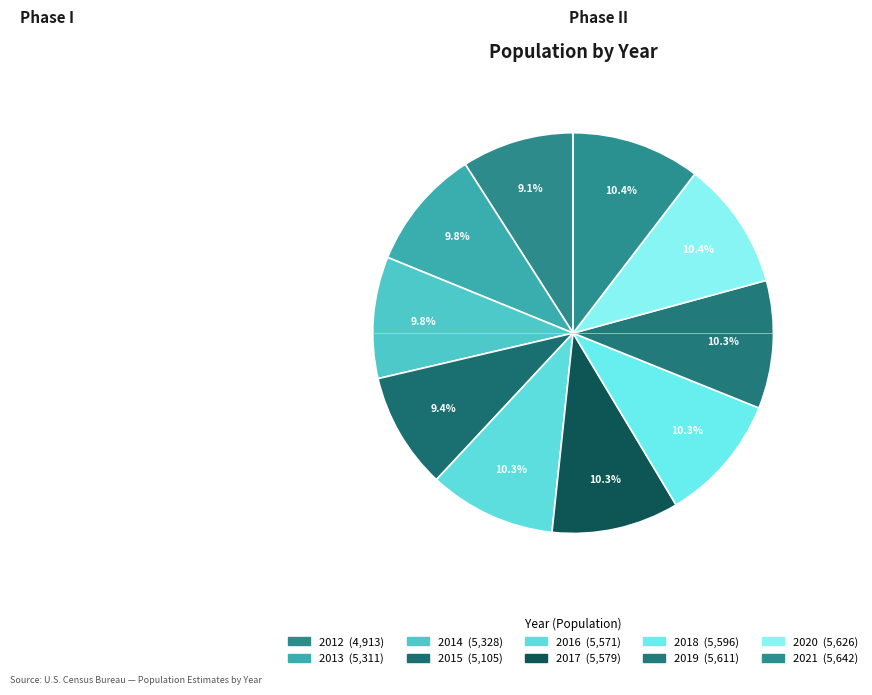

To the nearest percent, what is the combined percentage of 2016 and 2012?

19%